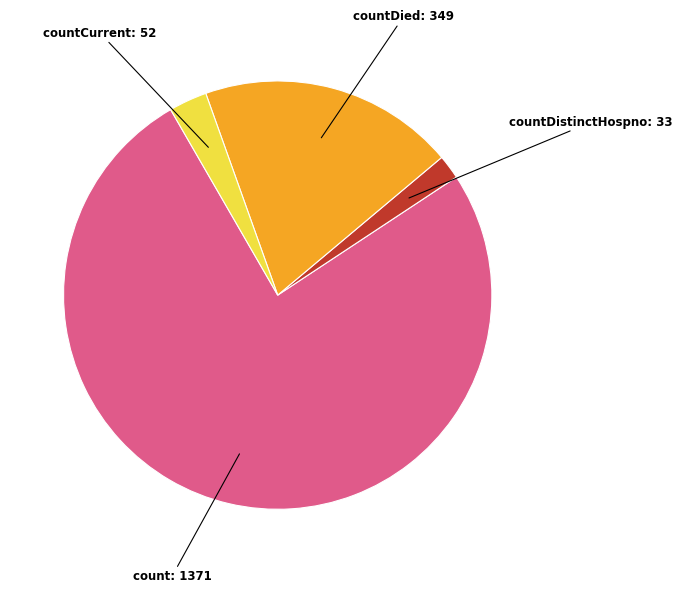

Rank the categories by value from highest to lowest.

count: 1371, countDied: 349, countCurrent: 52, countDistinctHospno: 33